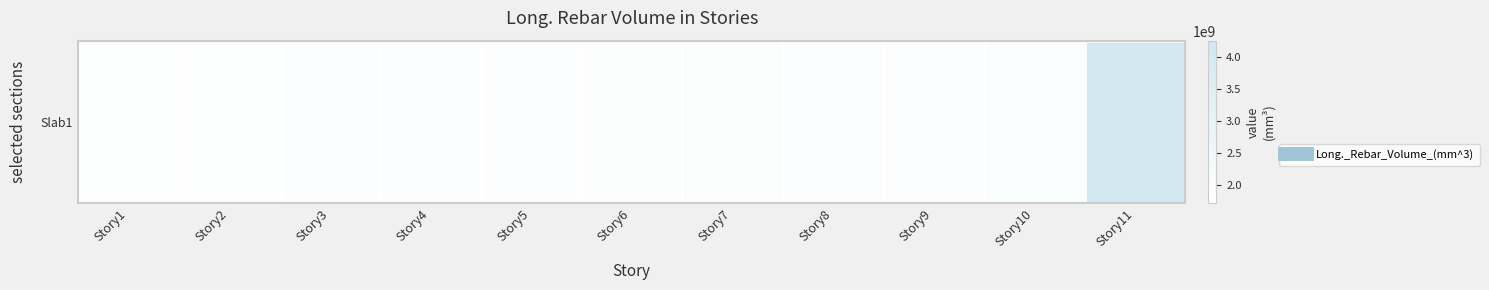

What is the difference between the second highest and minimum values?

161597032.2